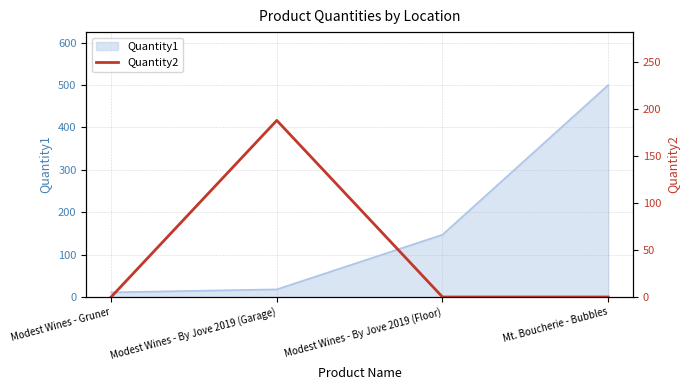

At which label is Quantity1 closest to 255?

Modest Wines - By Jove 2019 (Floor)